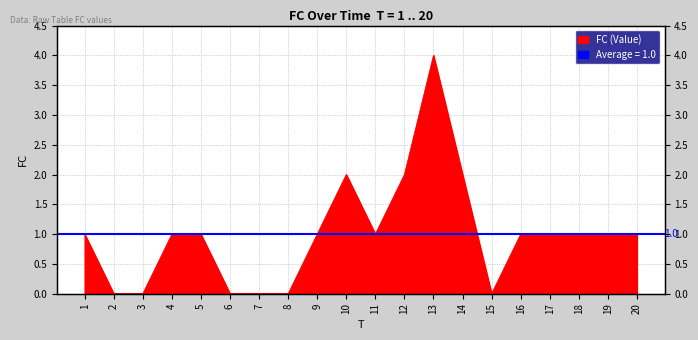

At which label does the data first exceed 1?

10